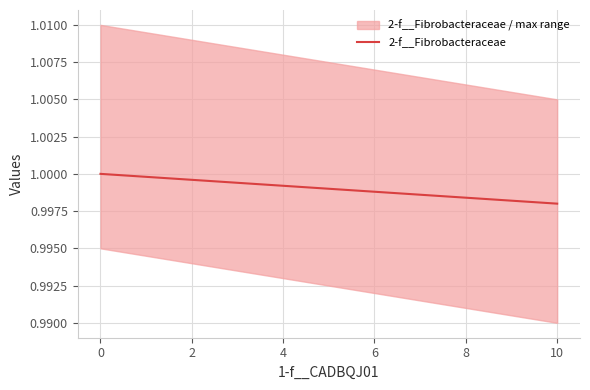

Is this an area chart (filled region under the line)?

No